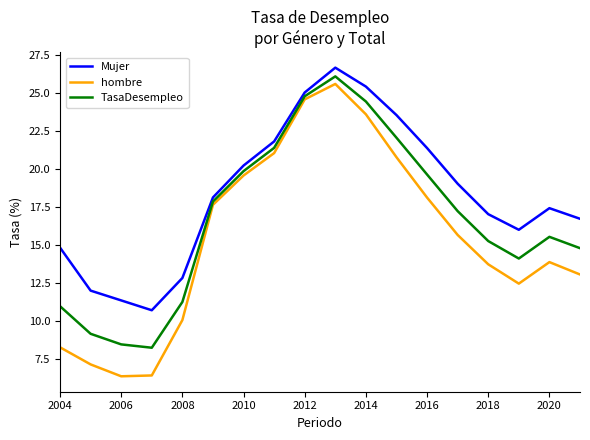

Which series has the largest total across all categories?

Mujer